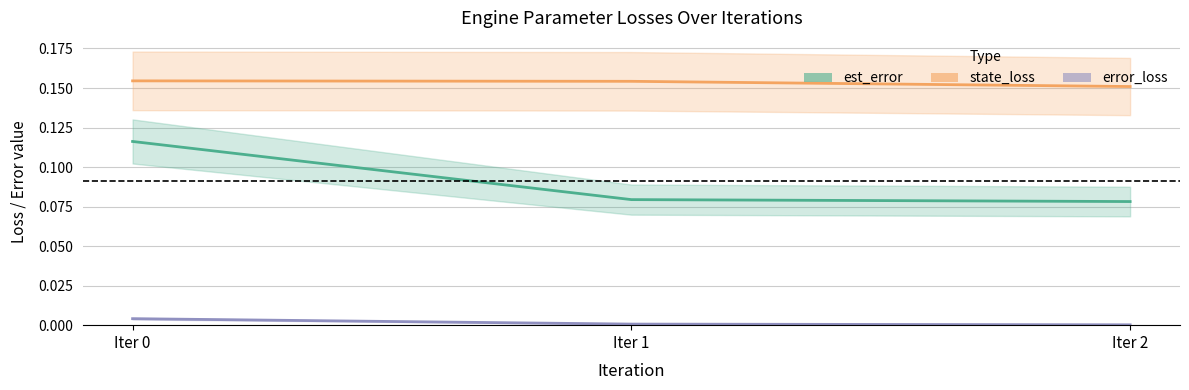

Rank the categories by state_loss value from lowest to highest.

Iter 2, Iter 1, Iter 0